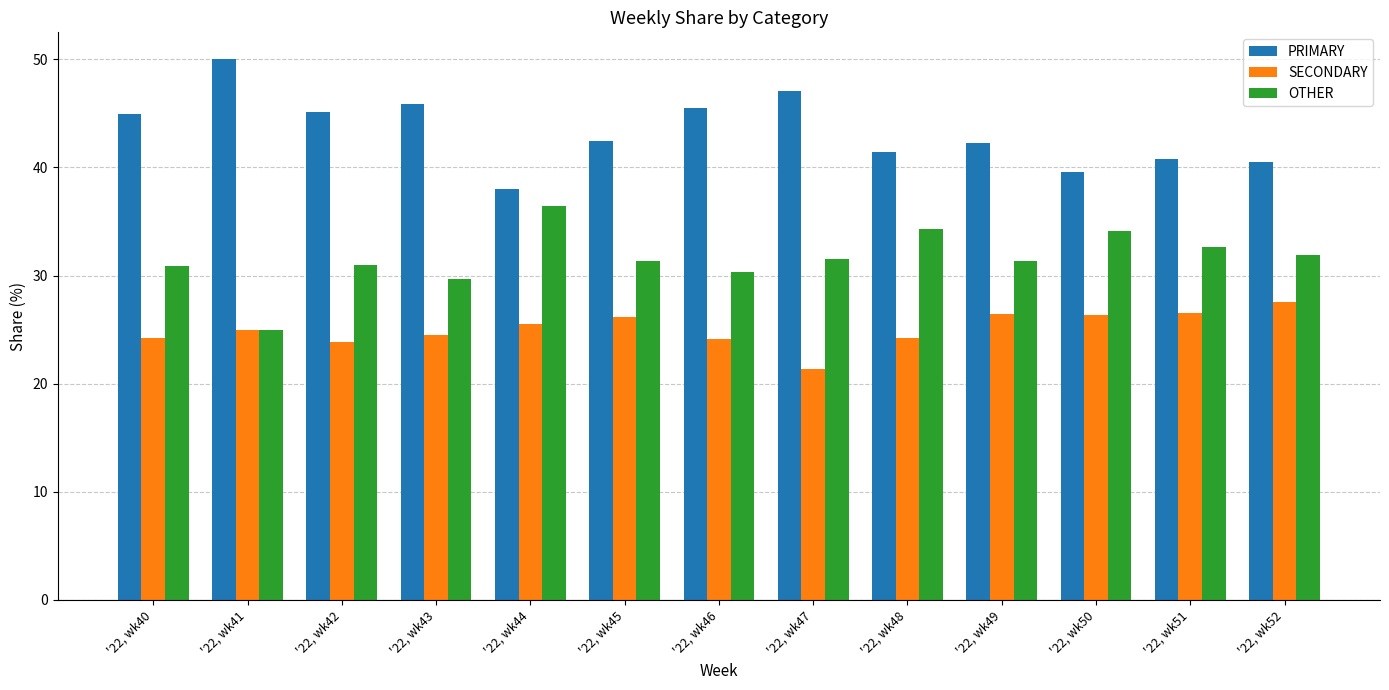

What is the average value of the OTHER series?

31.6